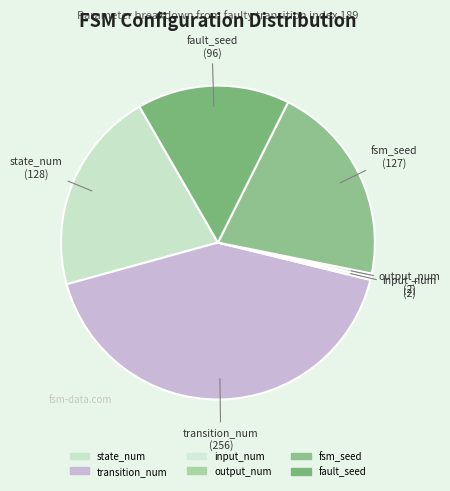

Combined, do output_num and state_num account for over 50%?

No